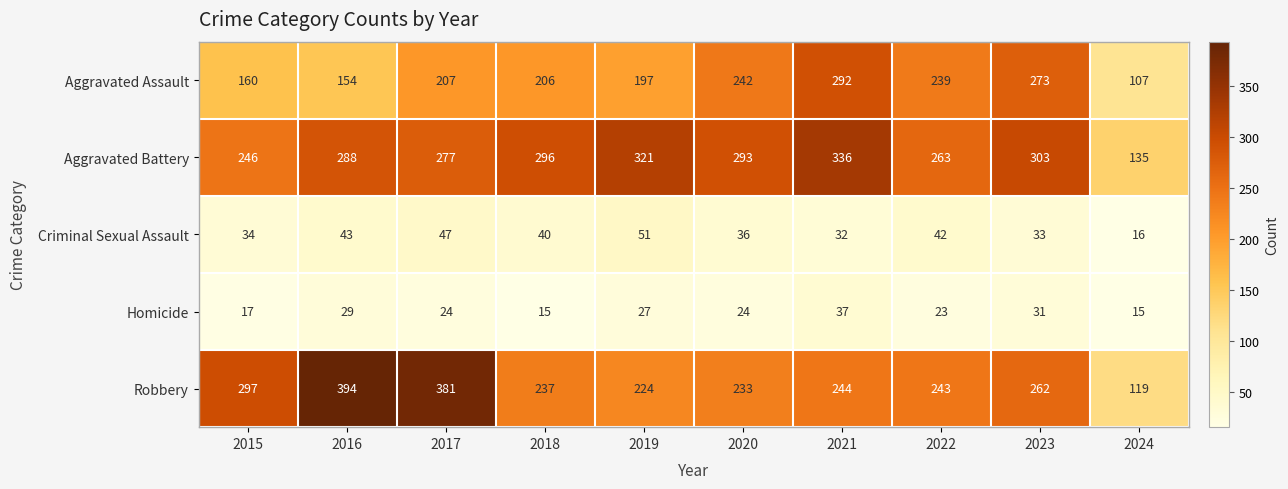

Which series has the largest total across all categories?

Aggravated Battery